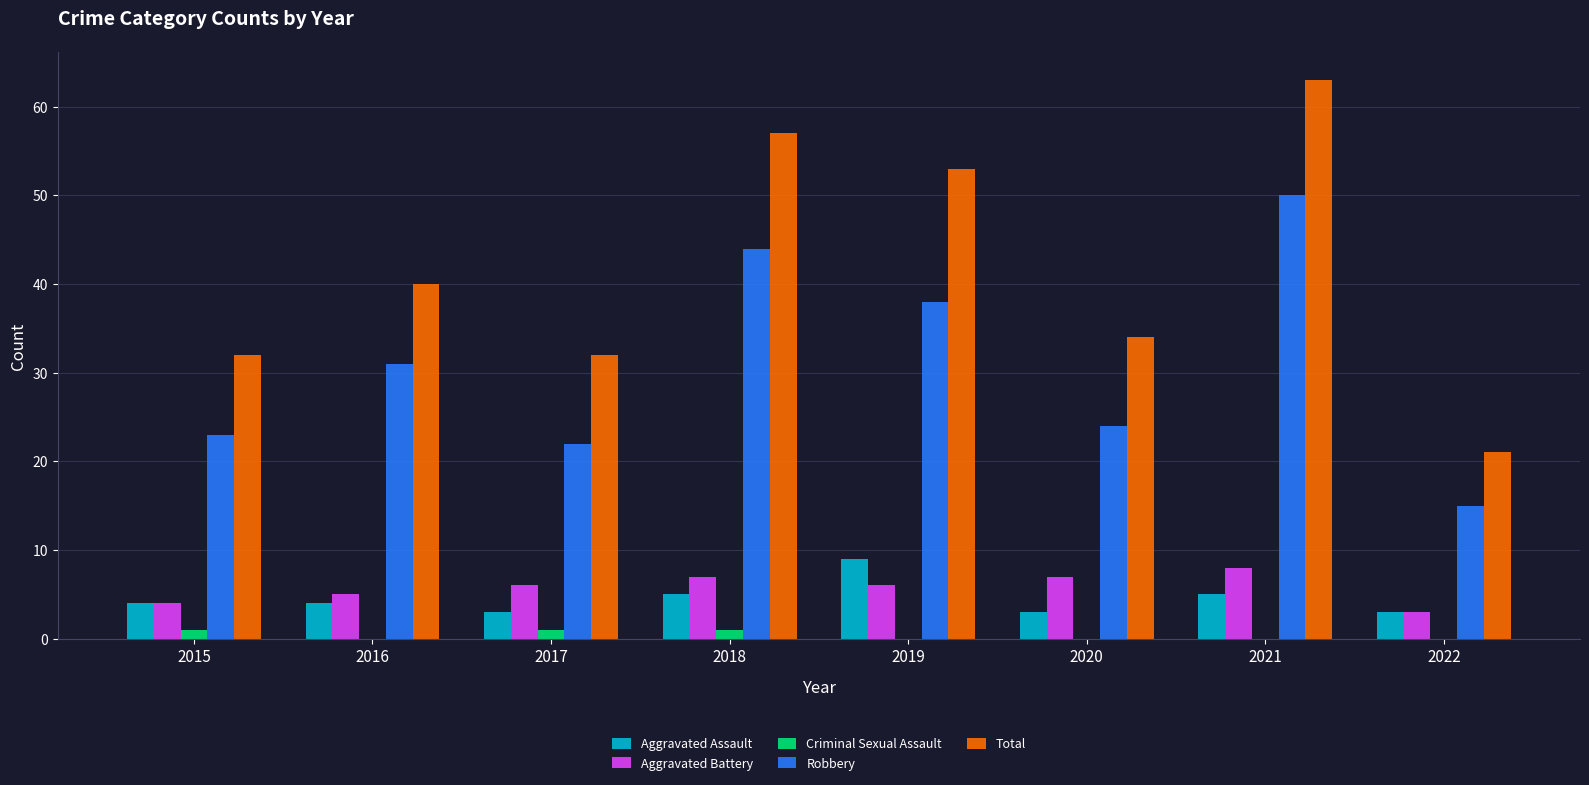

How many groups of bars are there?

8